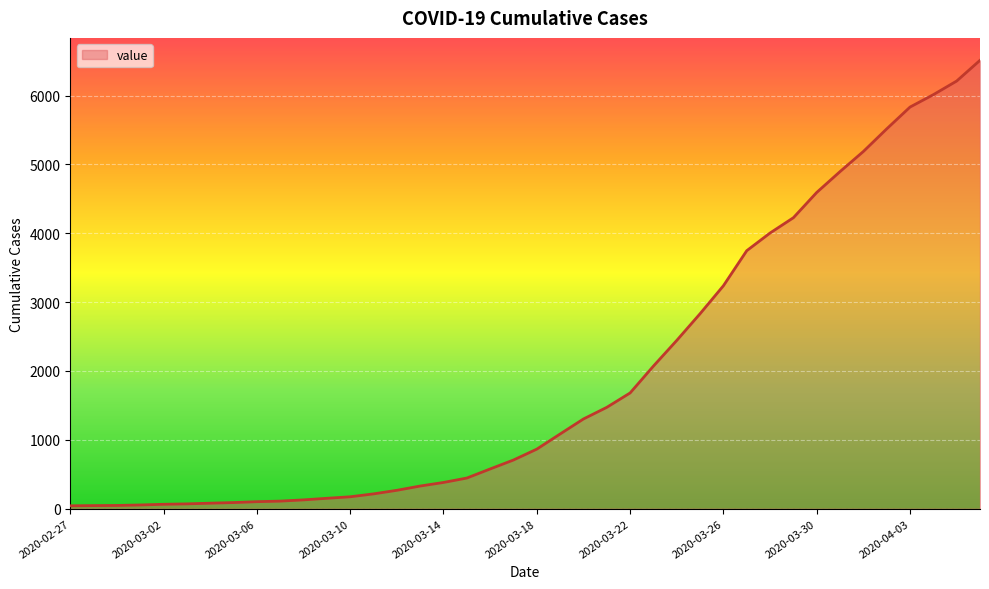

How many values are below 865?

20